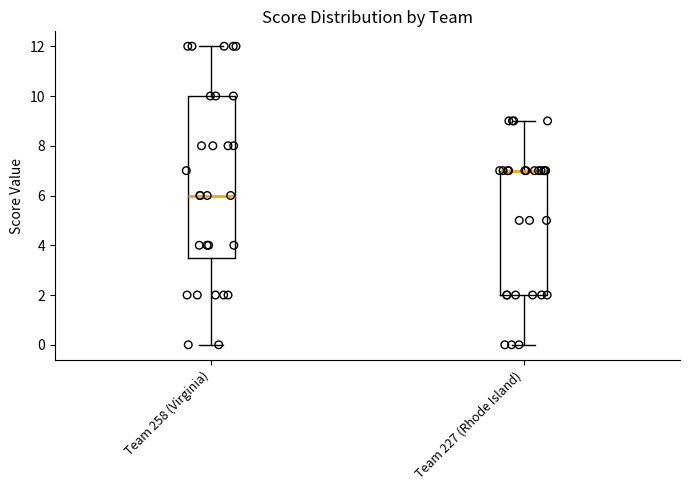

Which box is the tallest, from its lower edge to its upper edge?

Team 258 (Virginia)